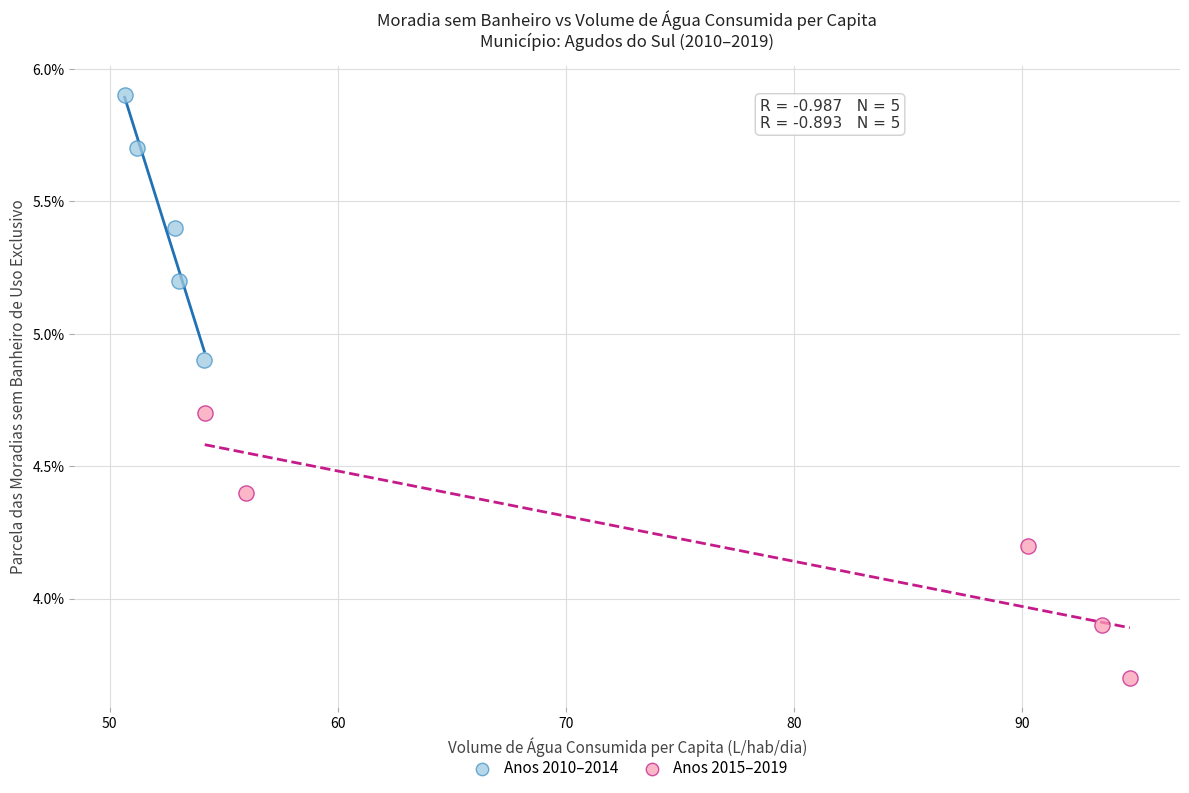

What are all the series names shown in the legend?

Anos 2010–2014, Anos 2015–2019